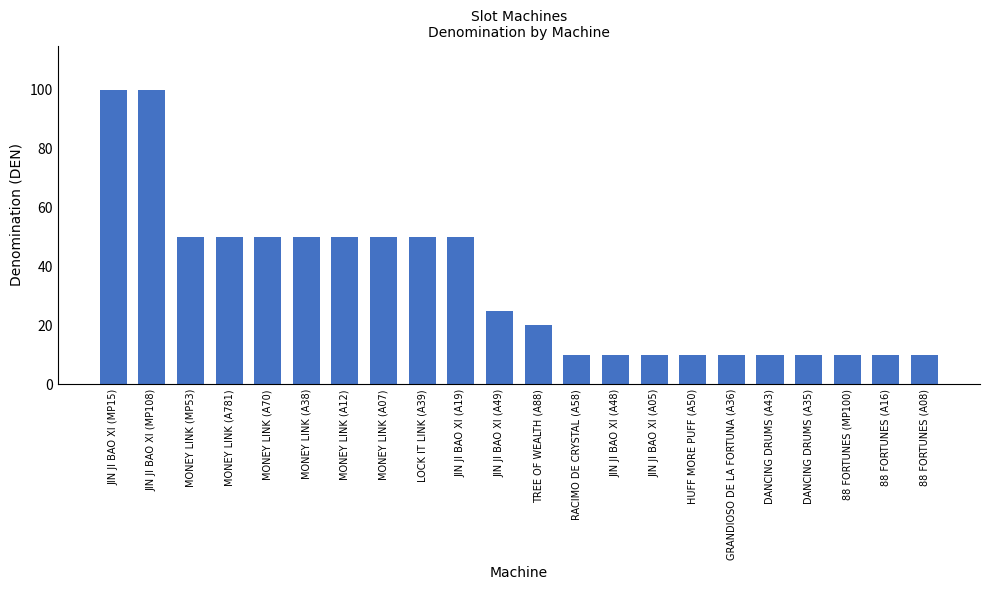

Reading left to right, list all the values displayed in this chart.

JIN JI BAO XI (MP15)=100	JIN JI BAO XI (MP108)=100	MONEY LINK (MP53)=50	MONEY LINK (A781)=50	MONEY LINK (A70)=50	MONEY LINK (A38)=50	MONEY LINK (A12)=50	MONEY LINK (A07)=50	LOCK IT LINK (A39)=50	JIN JI BAO XI (A19)=50	JIN JI BAO XI (A49)=25	TREE OF WEALTH (A88)=20	RACIMO DE CRYSTAL (A58)=10	JIN JI BAO XI (A48)=10	JIN JI BAO XI (A05)=10	HUFF MORE PUFF (A50)=10	GRANDIOSO DE LA FORTUNA (A36)=10	DANCING DRUMS (A43)=10	DANCING DRUMS (A35)=10	88 FORTUNES (MP100)=10	88 FORTUNES (A16)=10	88 FORTUNES (A08)=10